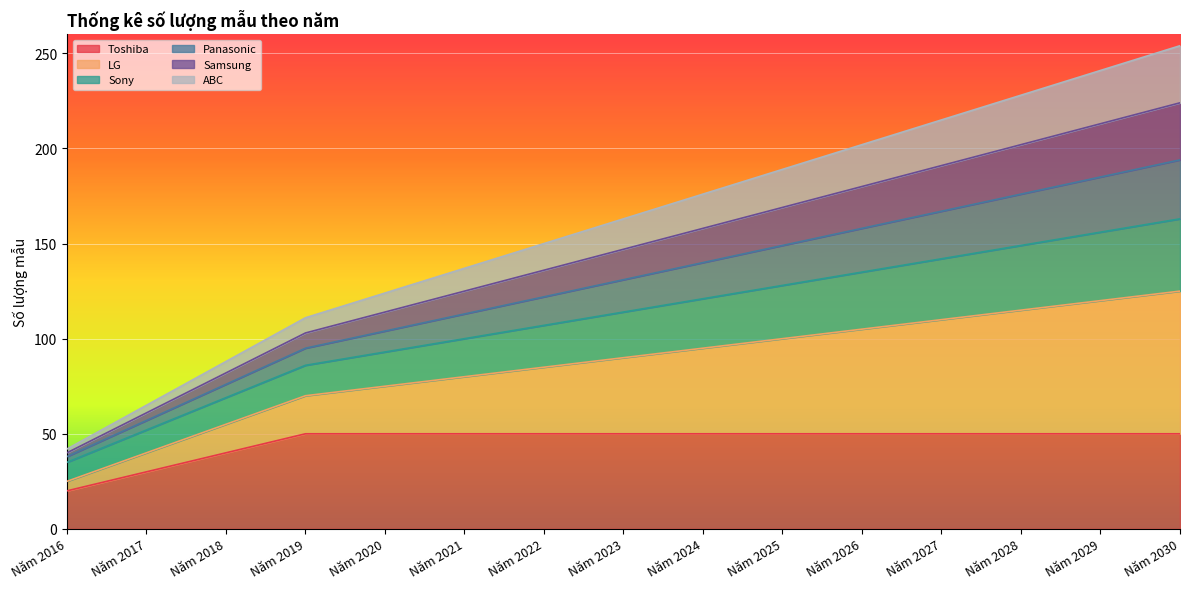

Which category has the highest value across all series?

Năm 2030